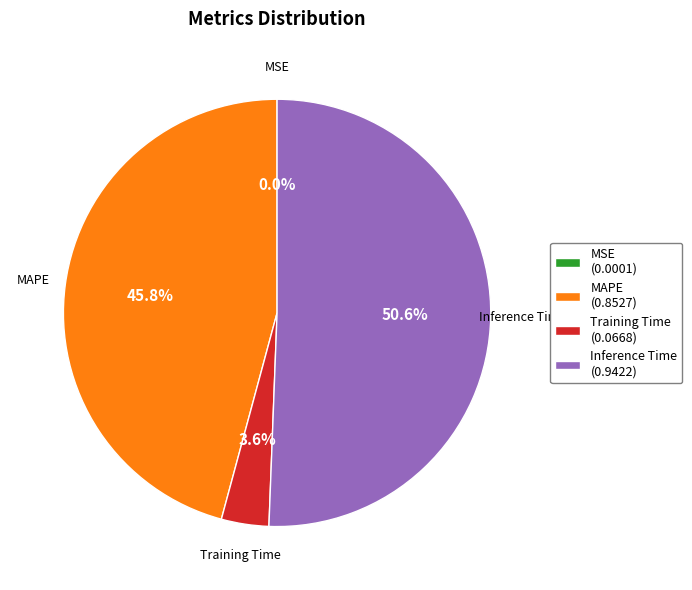

Which category has the biggest portion of the pie?

Inference Time (0.9422)